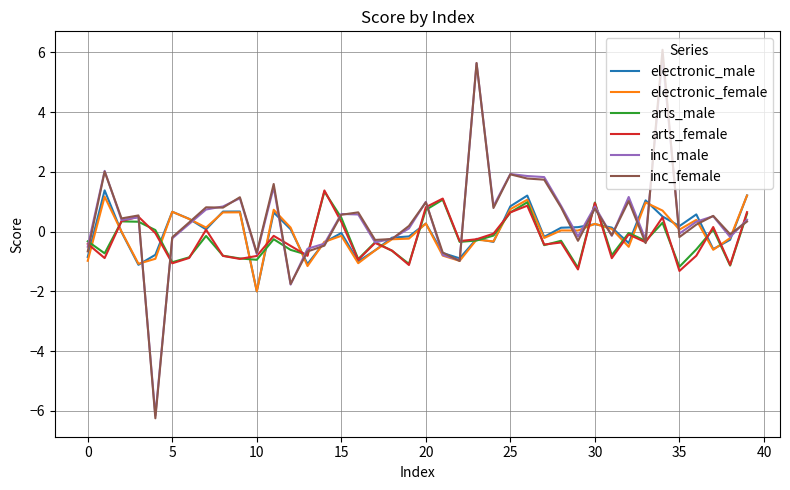

Is this an area chart (filled region under the line)?

No